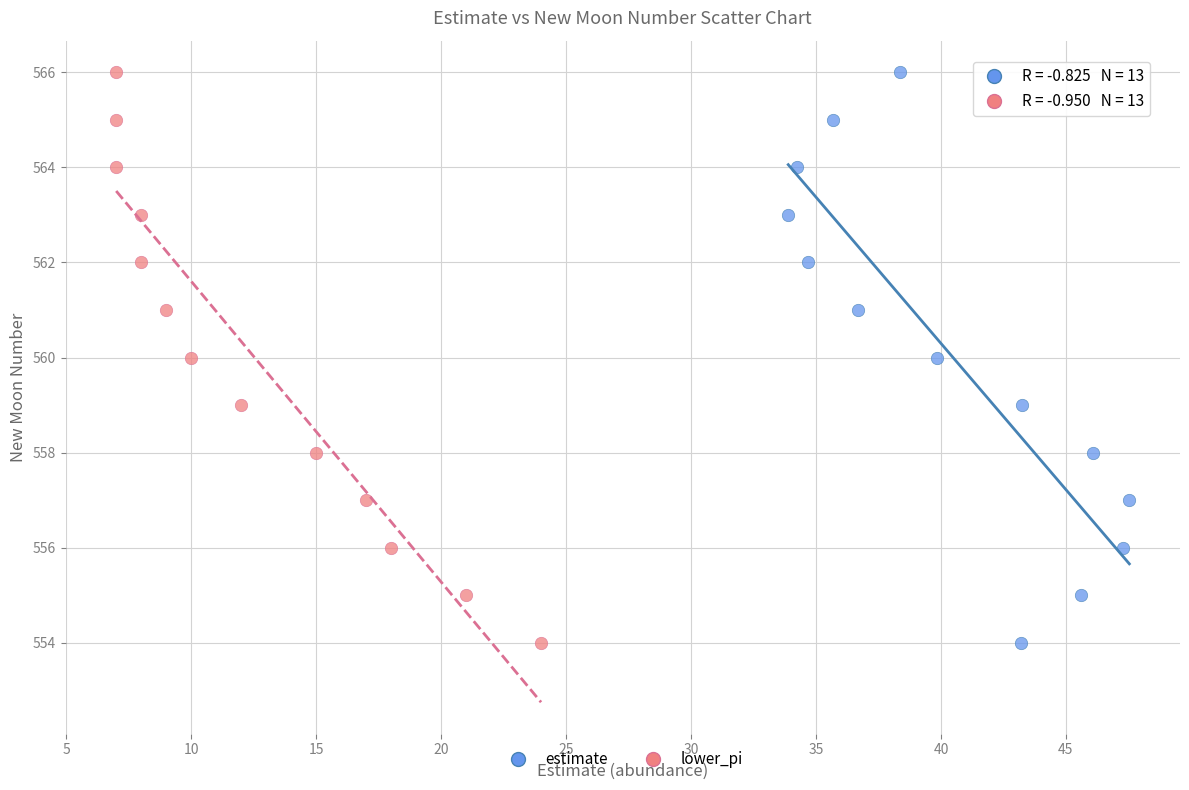

What are all the series names shown in the legend?

estimate, lower_pi